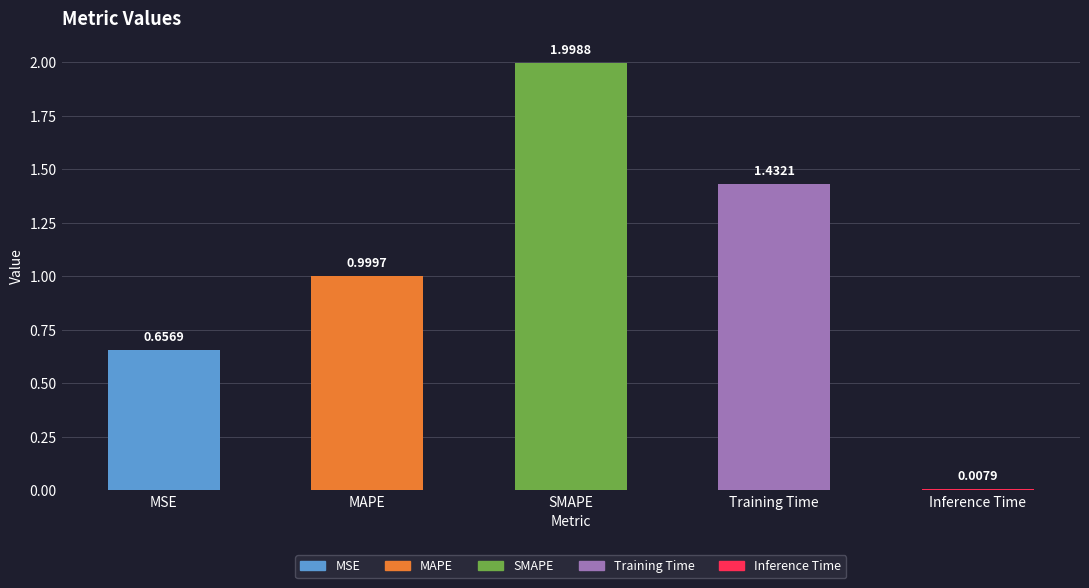

At which category does the chart reach its minimum across all series?

Inference Time